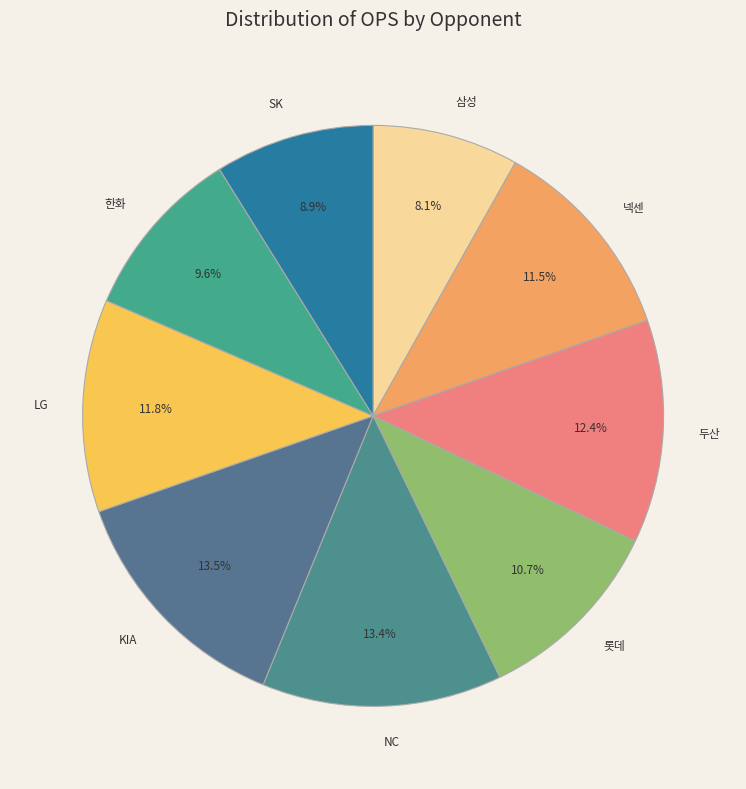

Which category has the smallest portion of the pie?

삼성